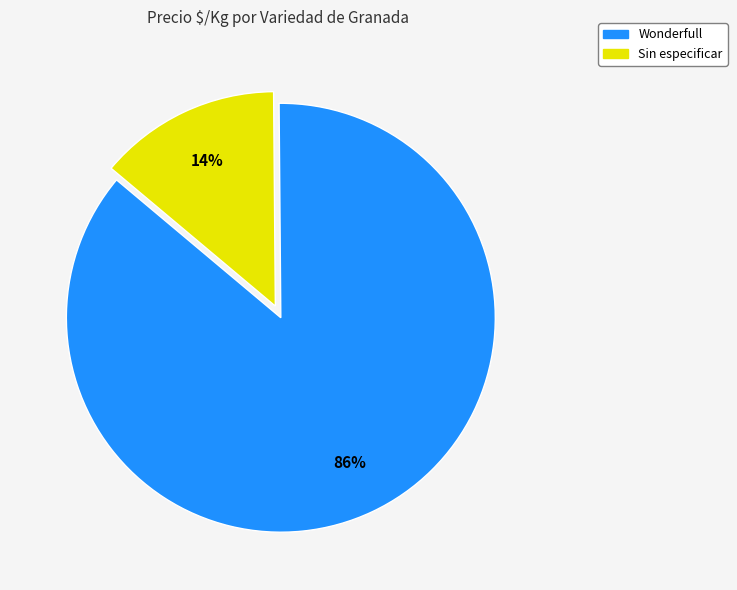

True or false: Wonderfull accounts for 86% of the total.

True